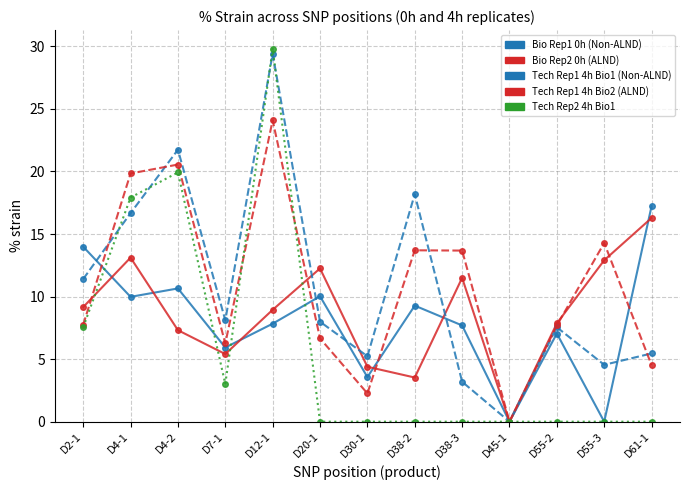

How many lines are shown in the chart?

5